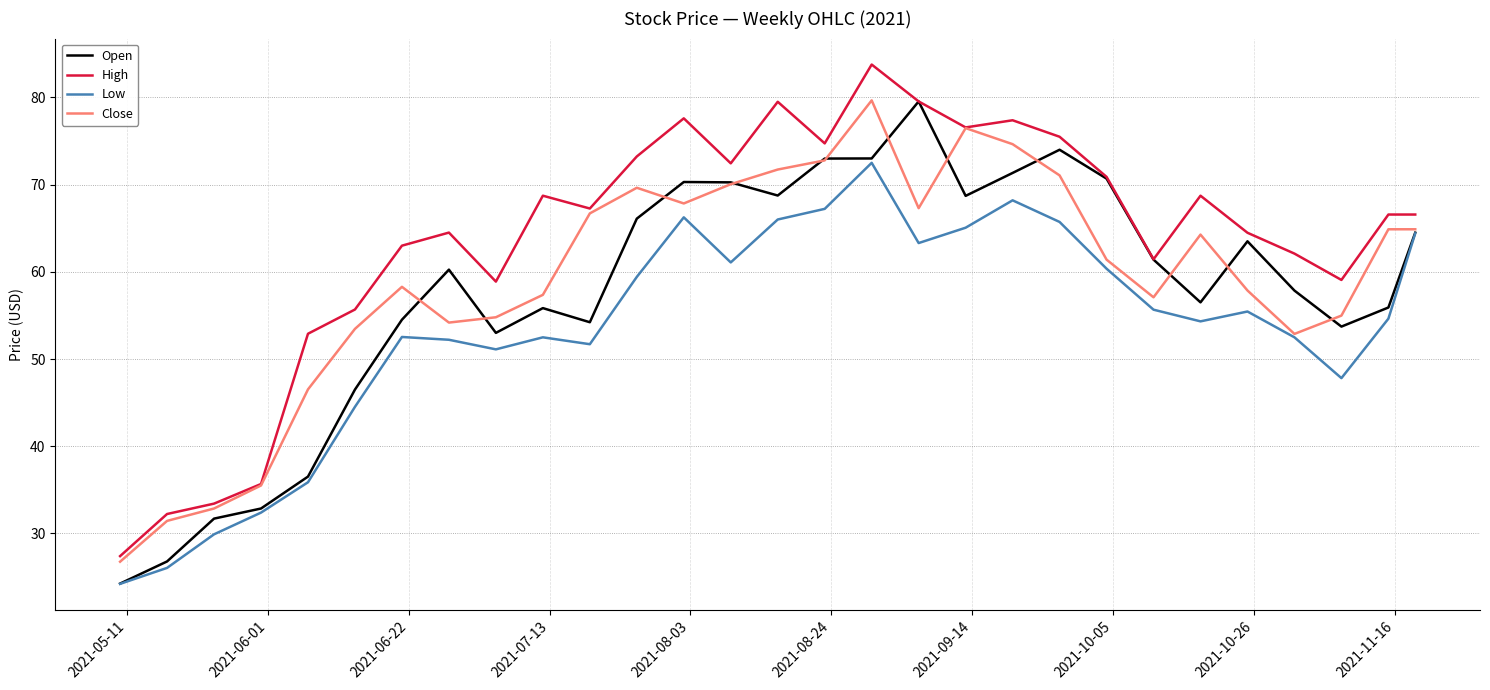

What is the minimum value for High?

27.4